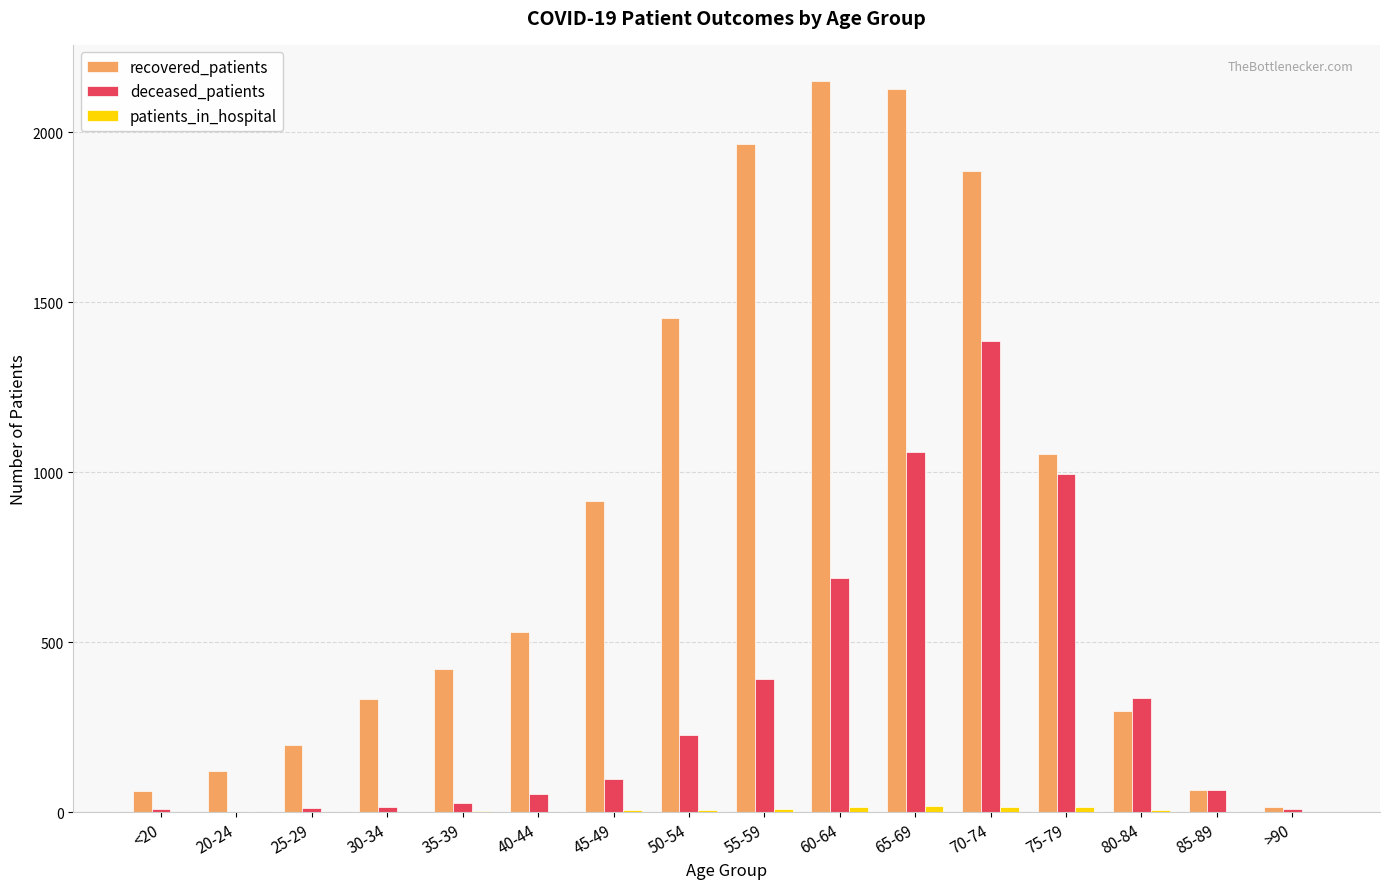

How many groups of bars are there?

16